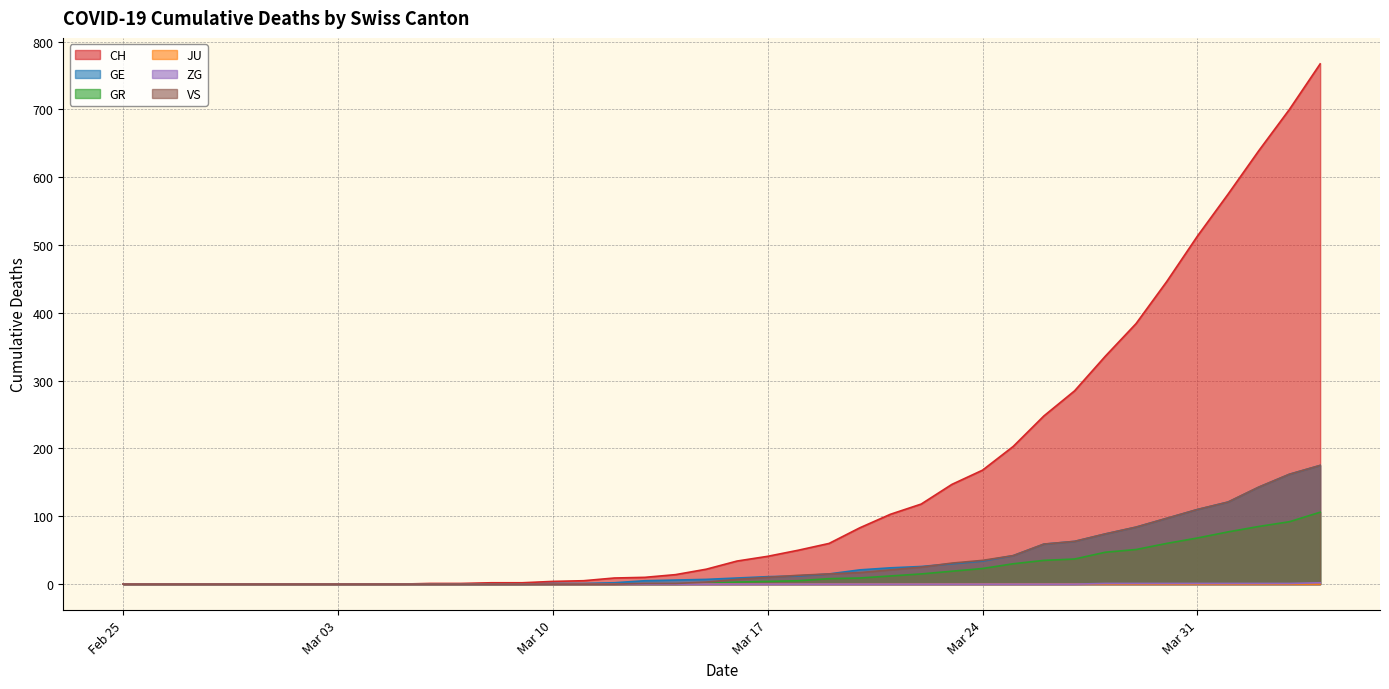

At how many categories does at least one series exceed 340?

7